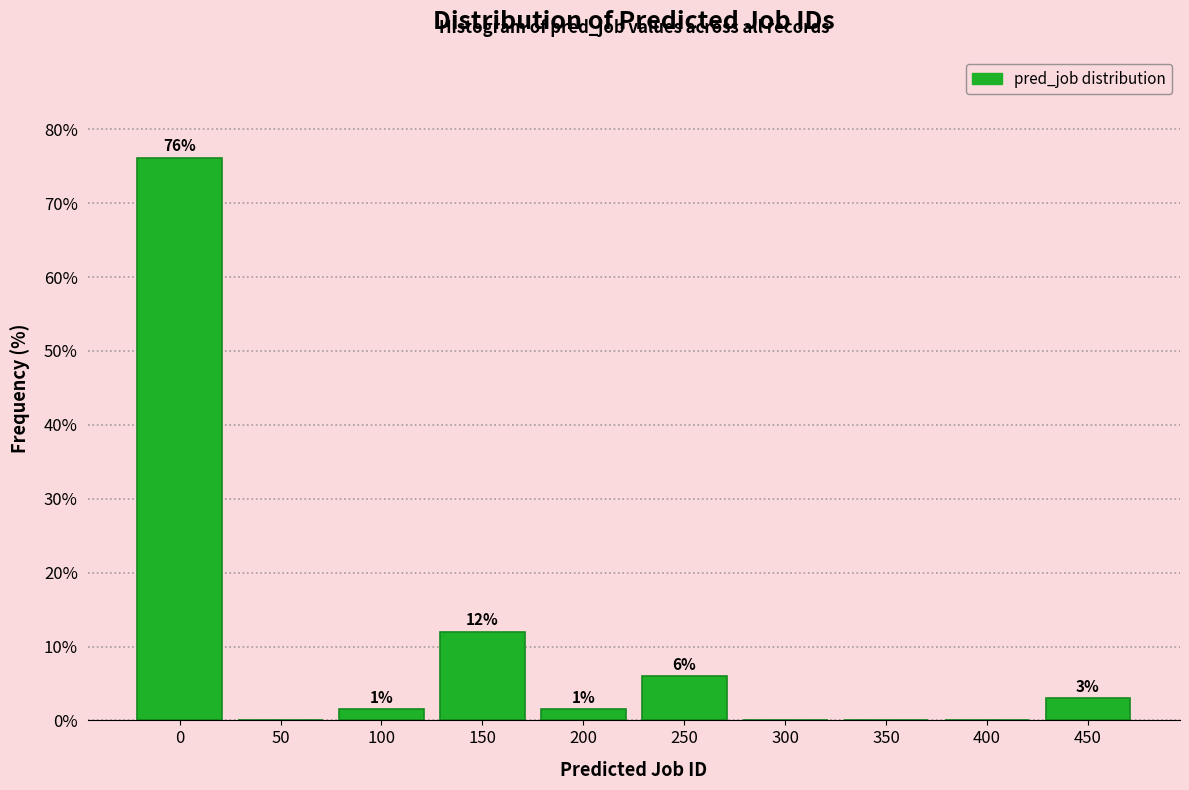

Read the value at 200.

1.5